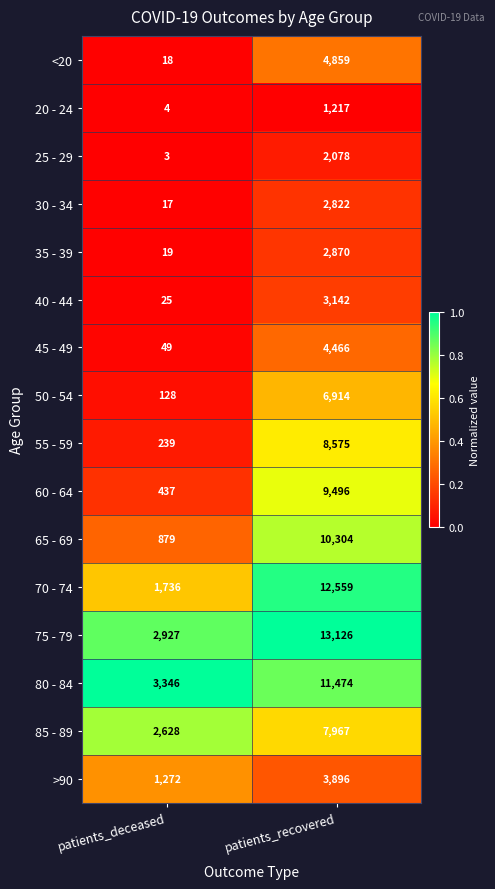

List the series in order of their peak value, highest first.

75 - 79, 70 - 74, 80 - 84, 65 - 69, 60 - 64, 55 - 59, 85 - 89, 50 - 54, <20, 45 - 49, >90, 40 - 44, 35 - 39, 30 - 34, 25 - 29, 20 - 24